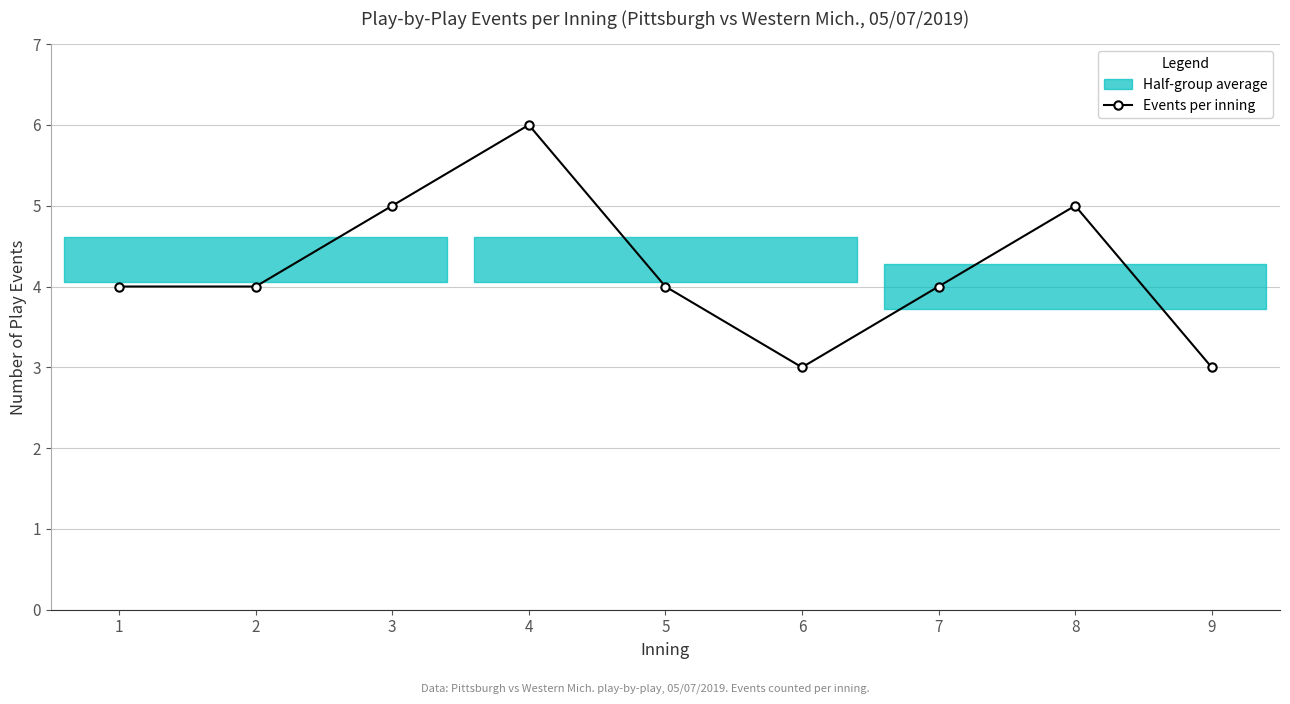

What is the value of the 2nd point from the left?

4